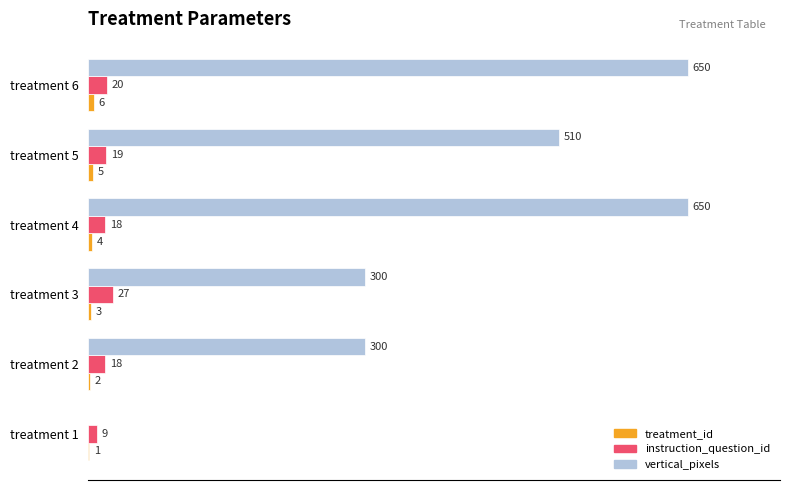

At which label does instruction_question_id reach its peak?

treatment 3